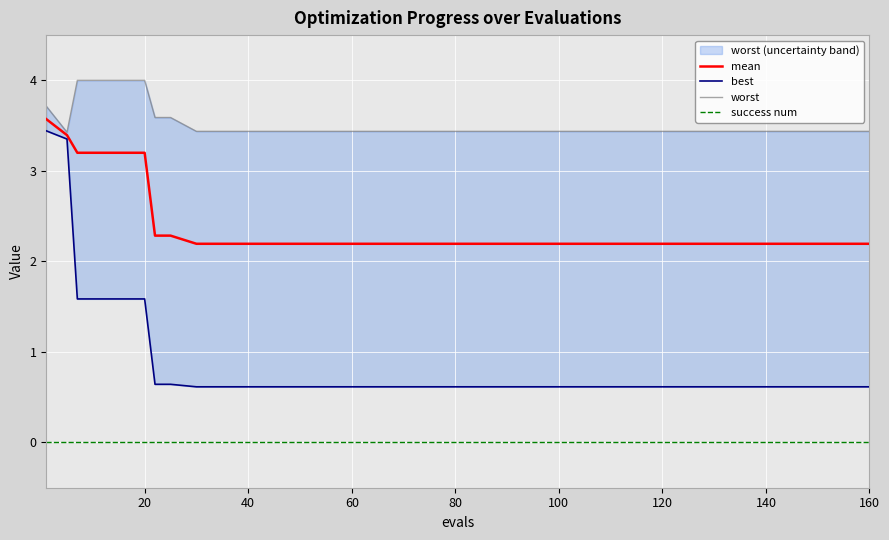

How many categories are shown in the chart?

20